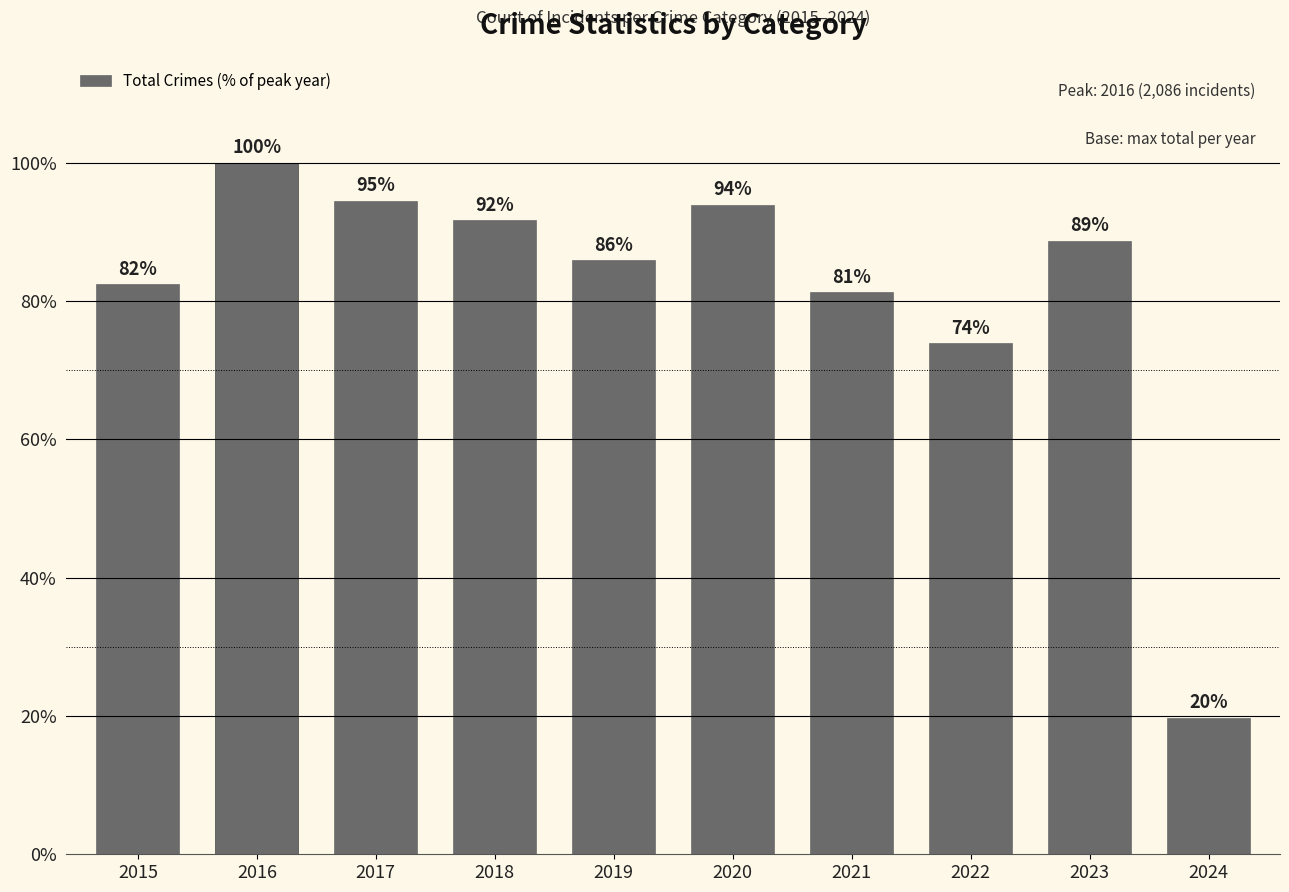

What is the value of the 3rd bar from the left?

94.5